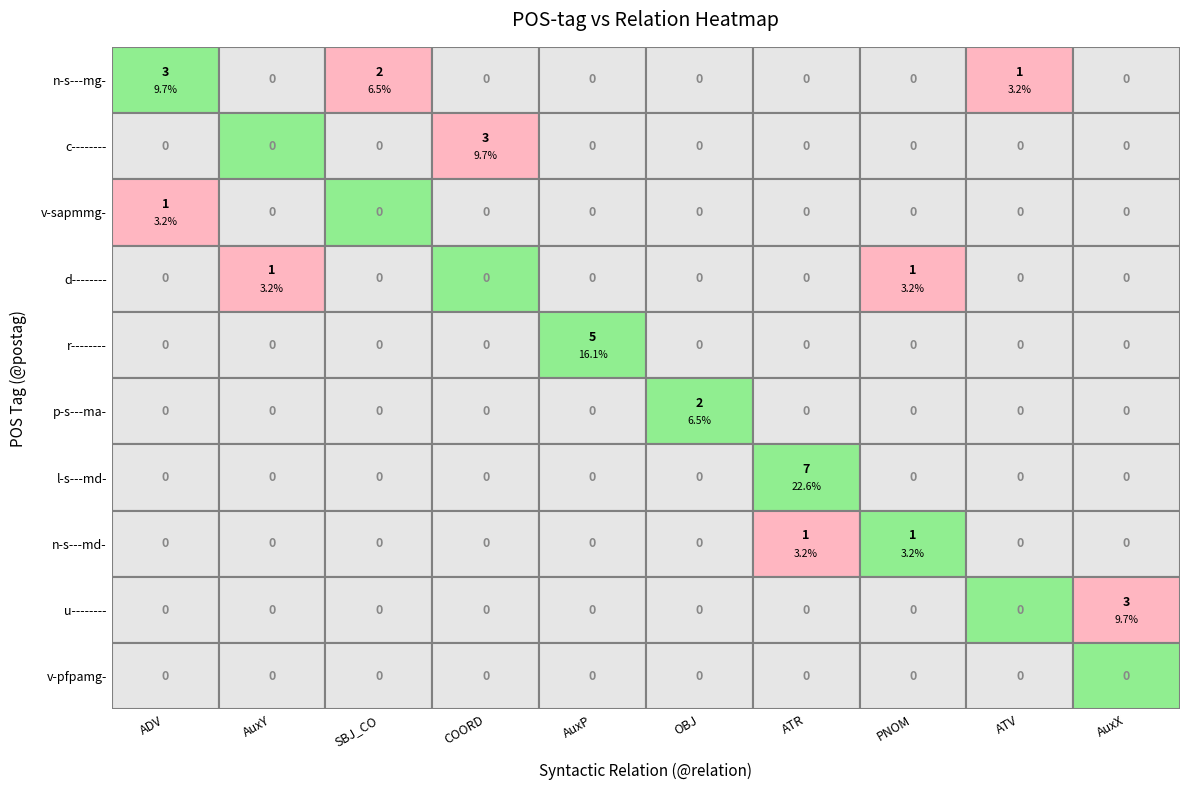

Which series has the largest range (max minus min)?

l-s---md-